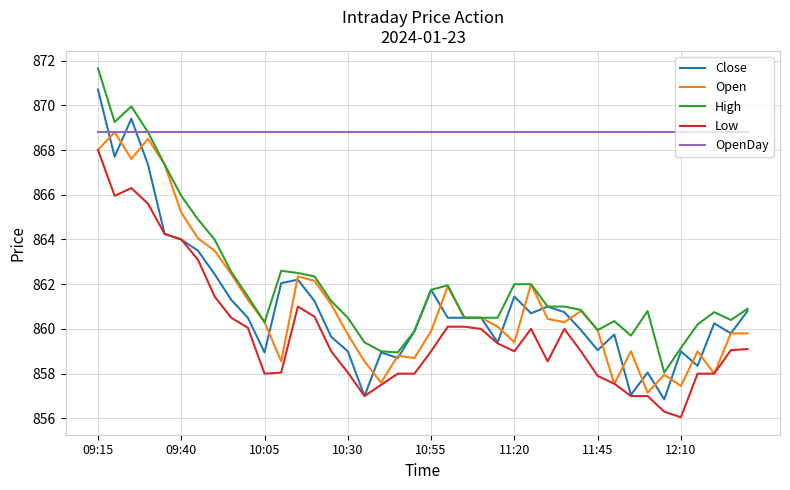

True or false: Low and High cross at least once.

False